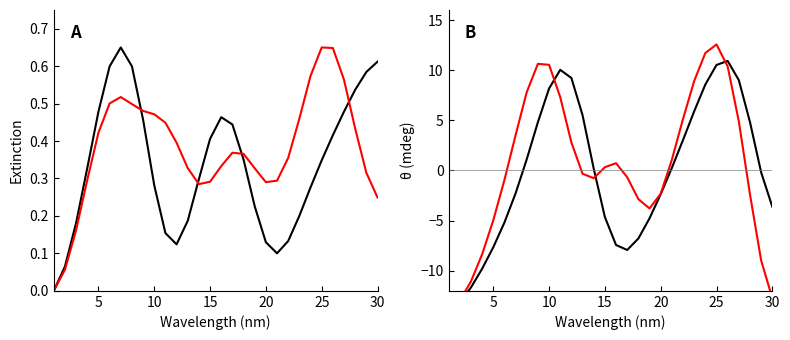

What is the sum of all Series A values?

10.1